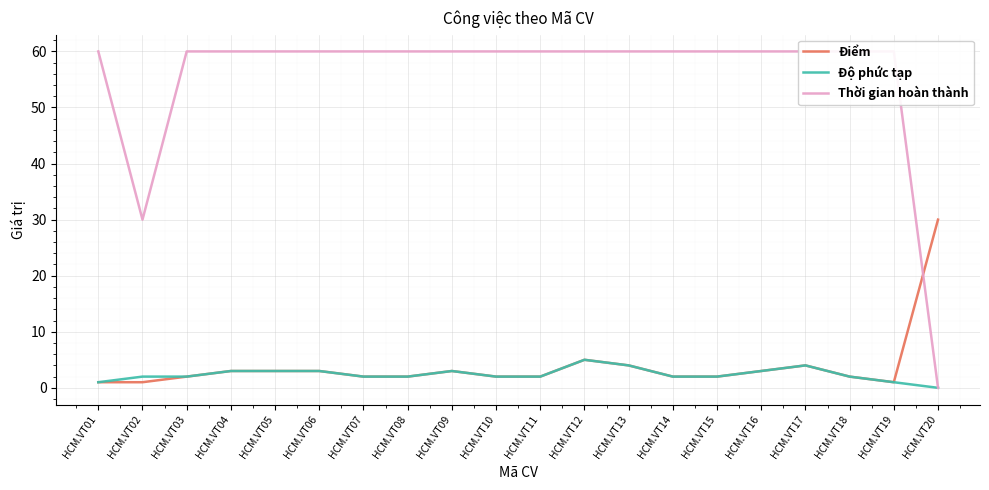

True or false: Độ phức tạp and Thời gian hoàn thành cross at least once.

False